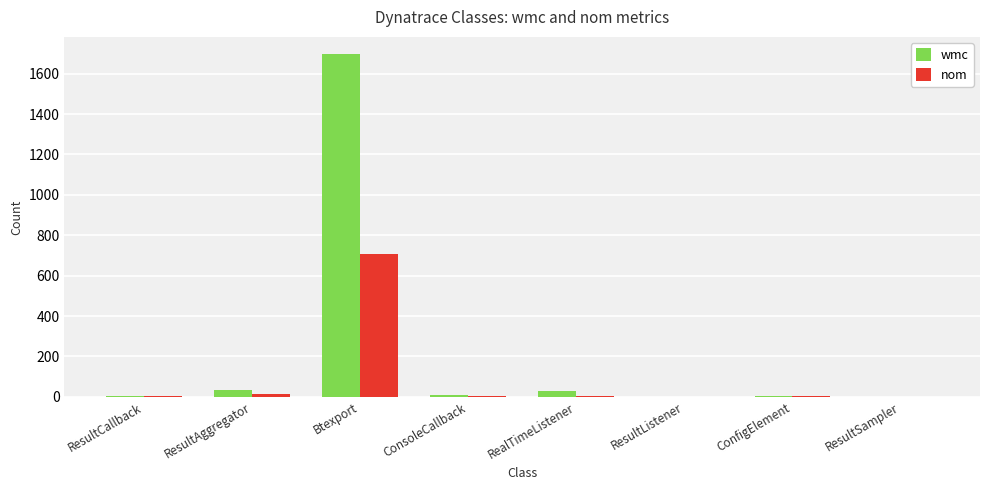

Which series has the largest total across all categories?

wmc